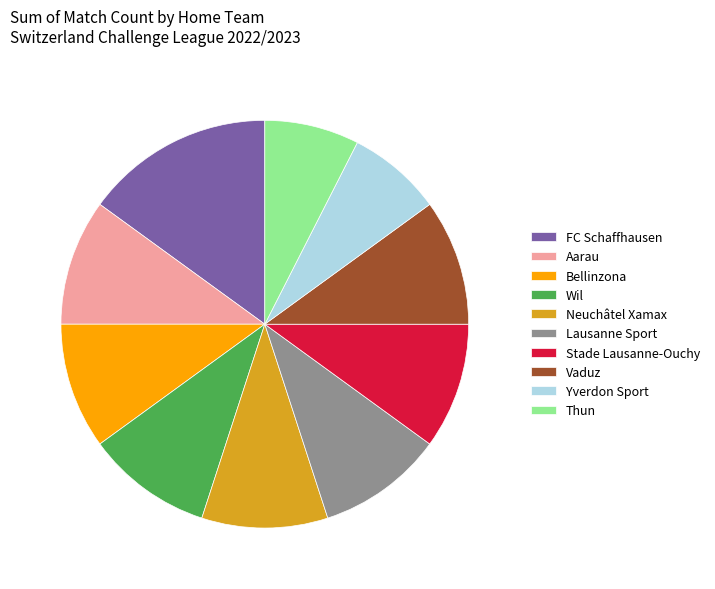

Approximately how many times larger is the value at FC Schaffhausen compared to Neuchâtel Xamax?

1.5